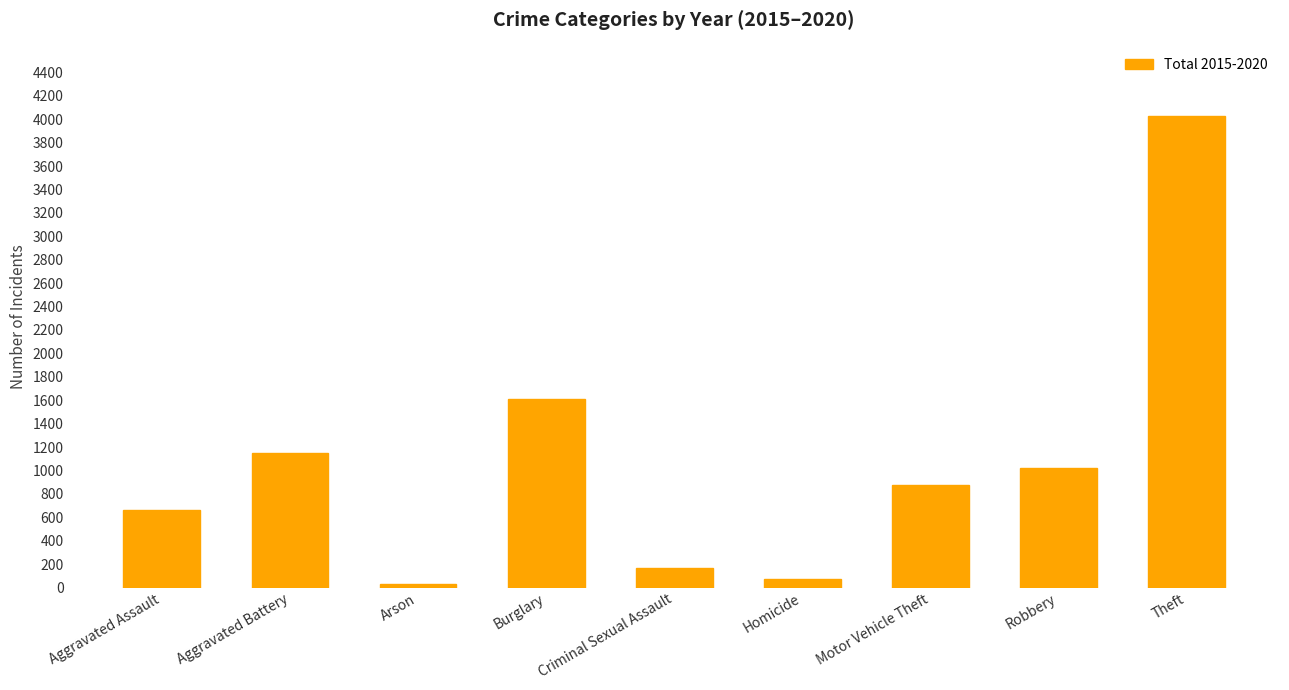

Which label corresponds to the largest value in the chart?

Theft